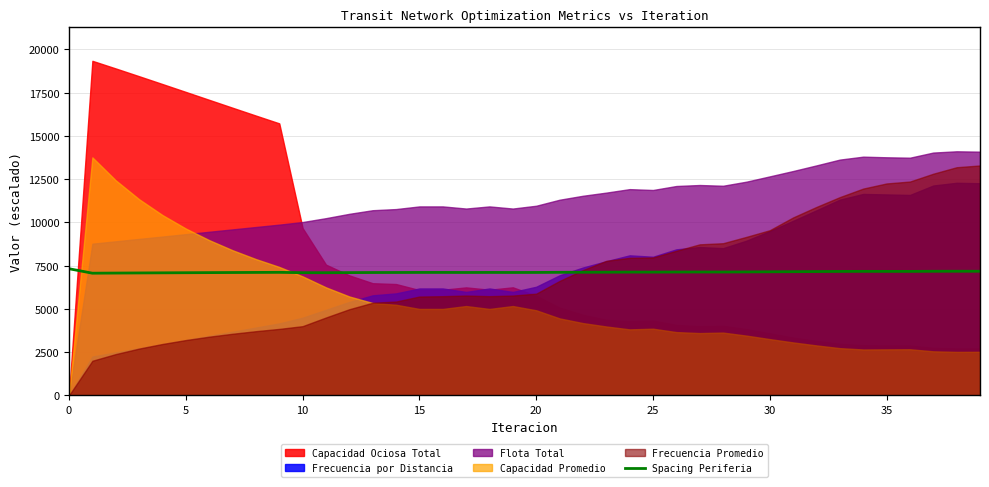

What is the difference between the values at 0 and 33?

156.1